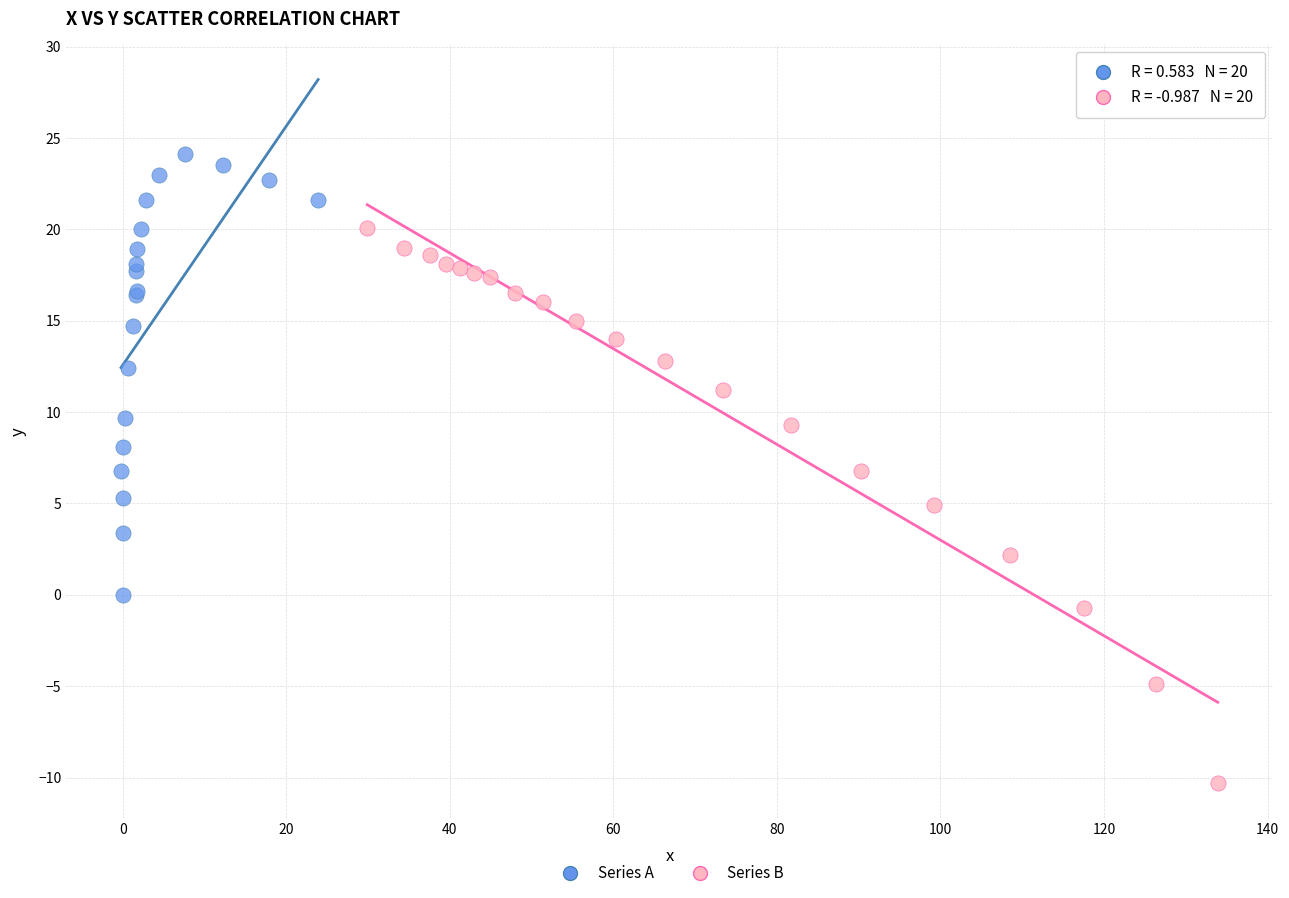

Which series reaches the minimum Y coordinate?

Series B